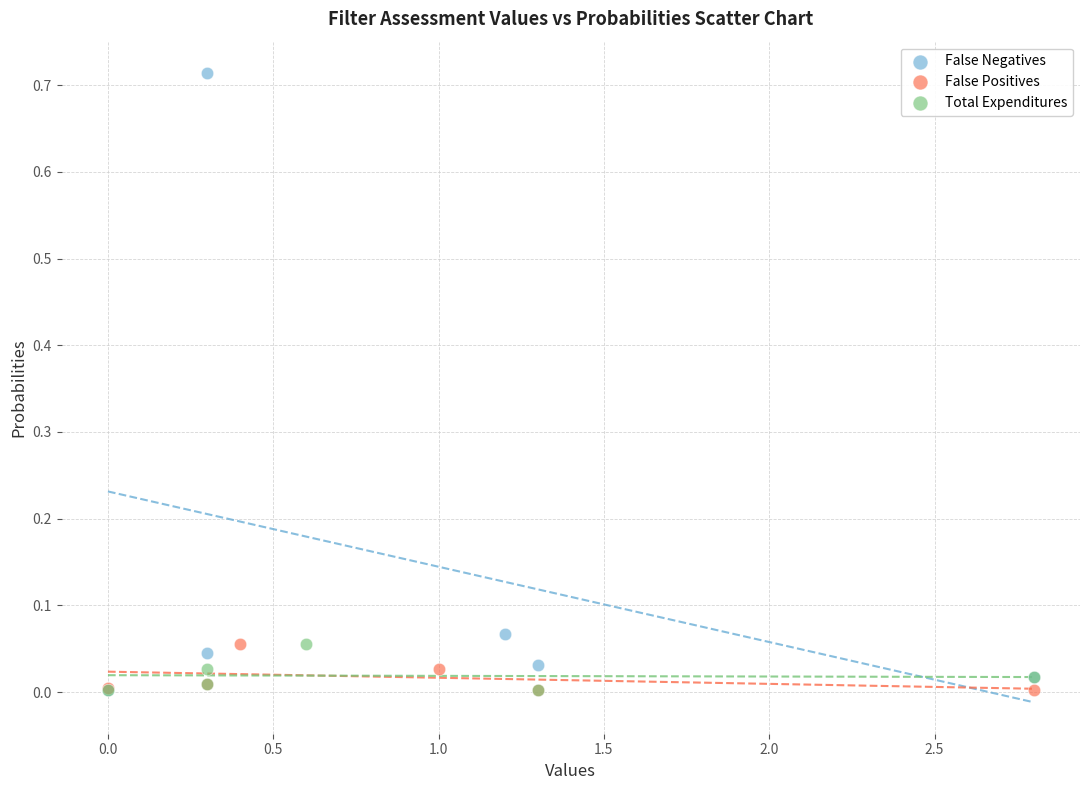

Which series contains the highest Y value?

False Negatives